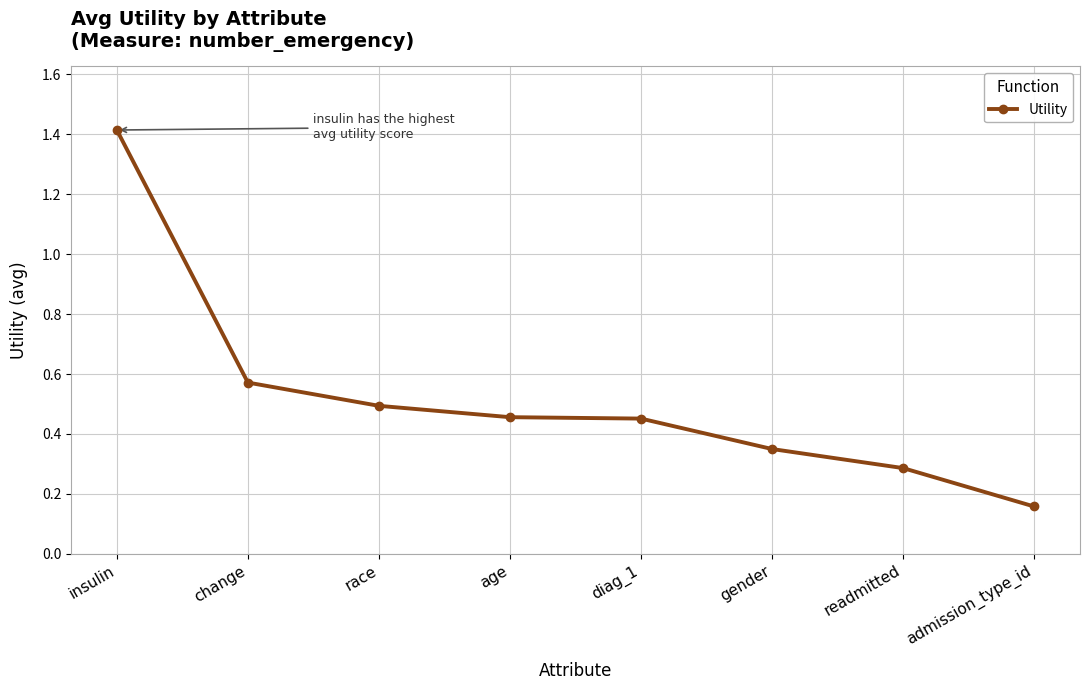

Does the chart display data point markers on the line(s)?

Yes